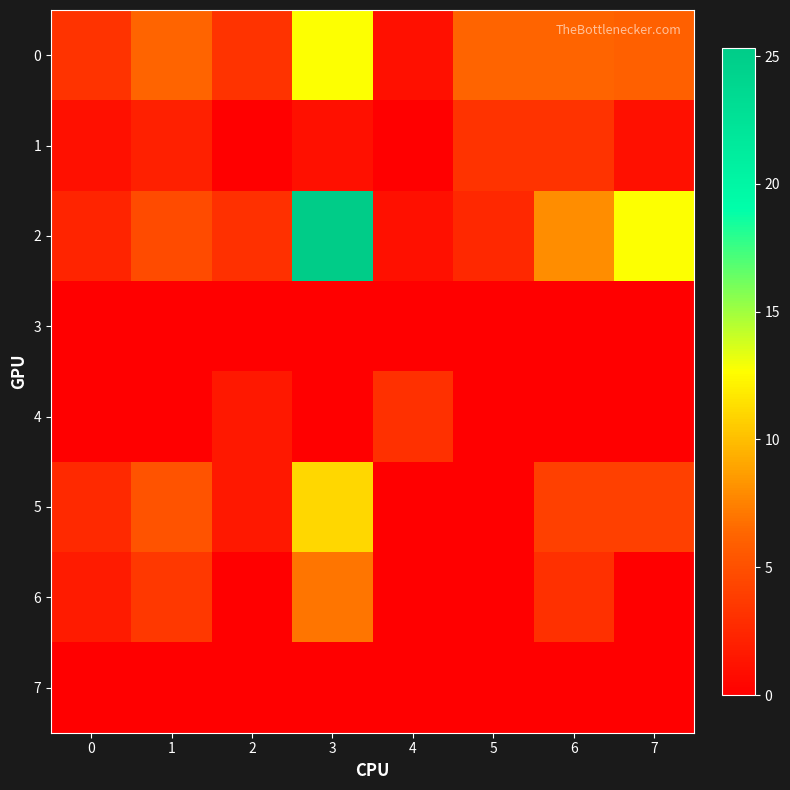

What is the spread (max minus min) of values at 6?

8.0